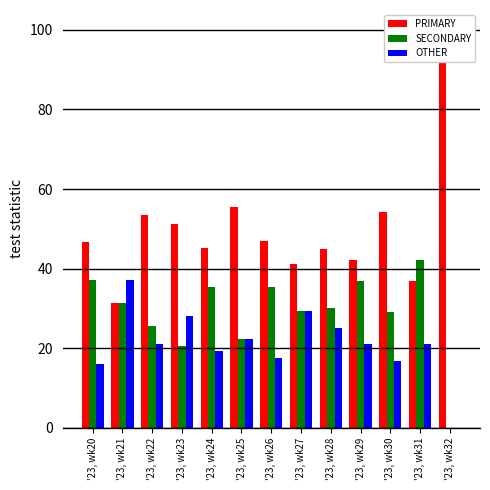

Which series has the widest spread of values?

PRIMARY